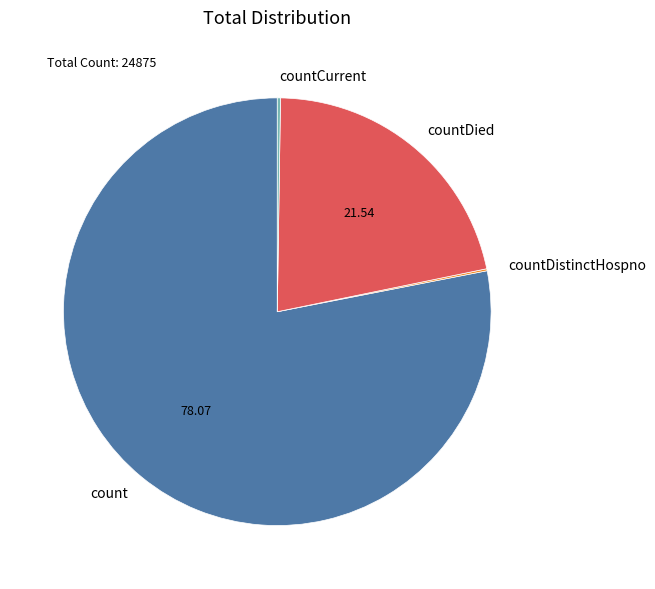

Is it true that countDied is 29% of the pie?

False